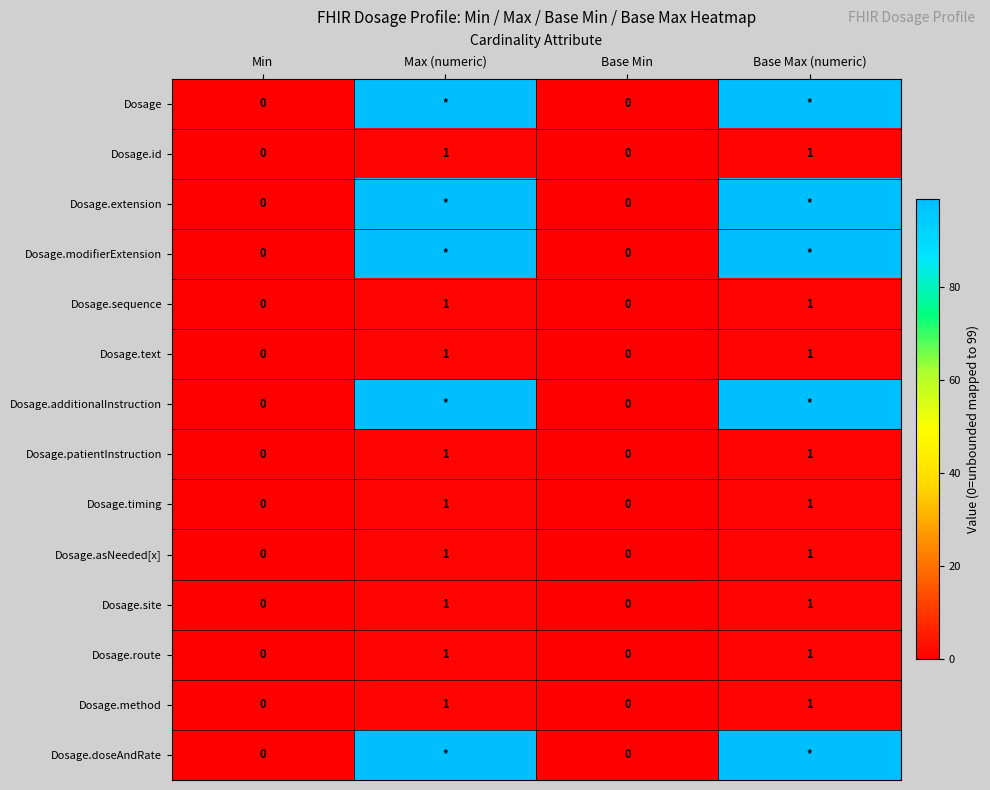

How many series are shown in this chart?

14